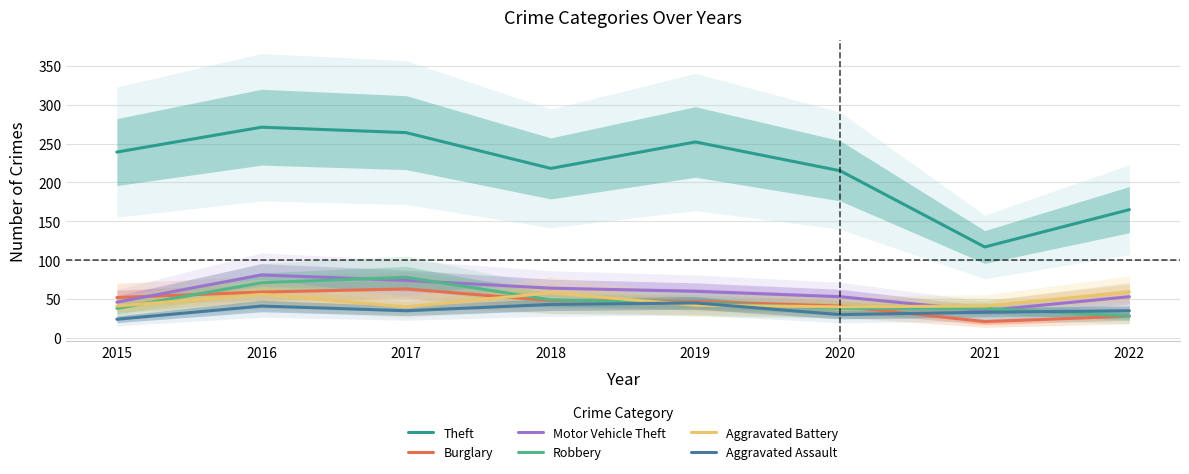

What is the sum of all Theft values?

1741